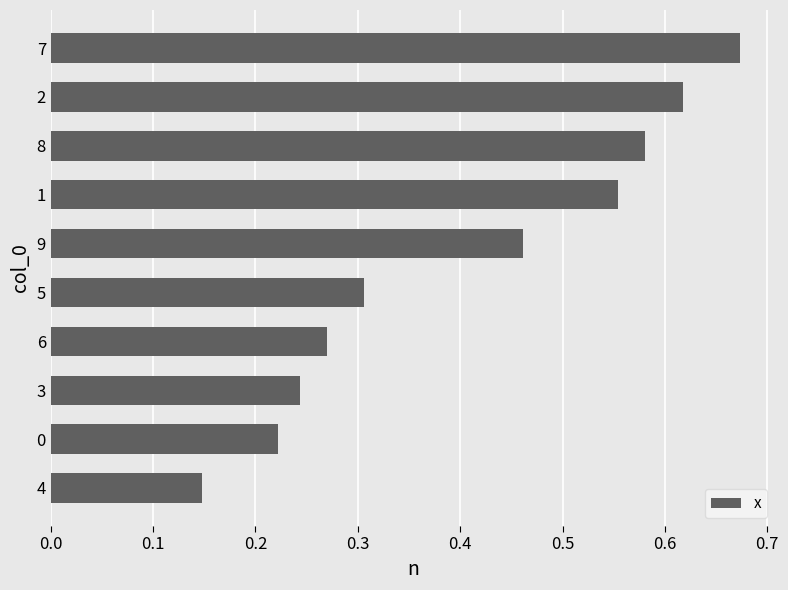

Count the values in the range 0 to 1.

10